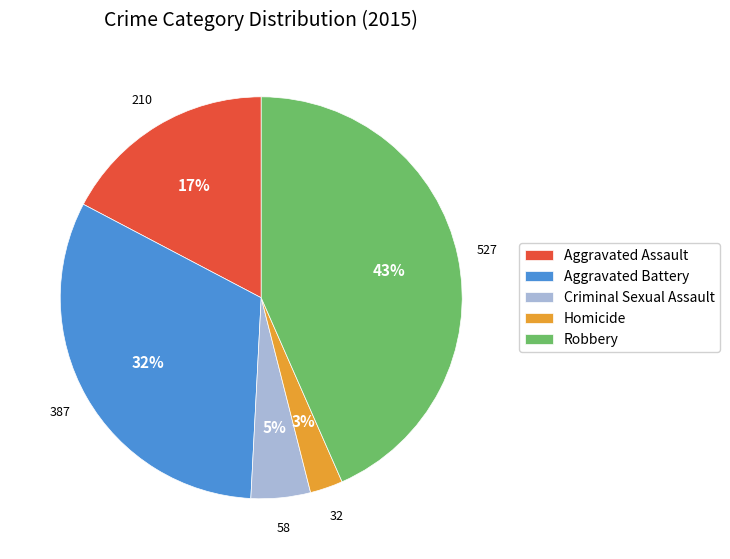

Does Aggravated Assault account for over 50% of the chart?

No